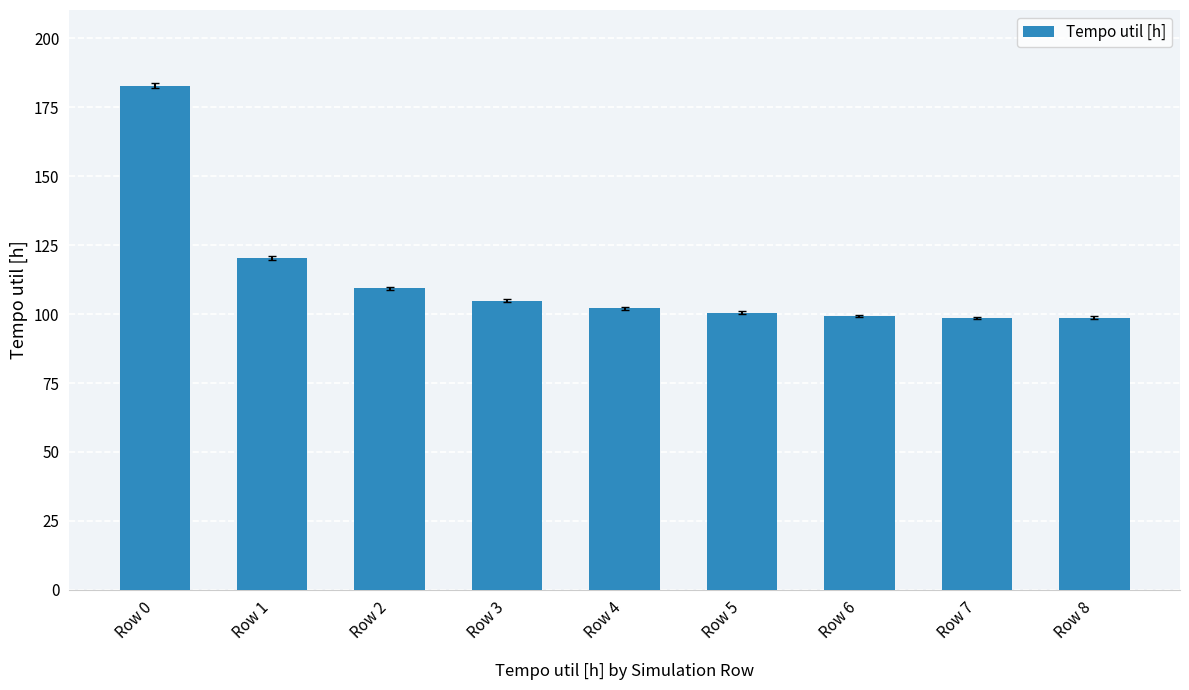

What is the ratio of the value at Row 4 to the value at Row 6?

1.0